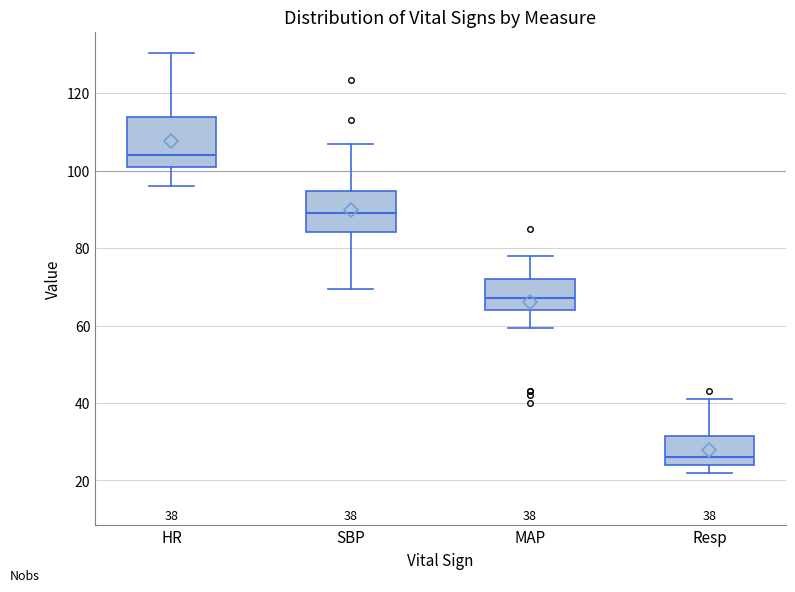

Which box is the tallest, from its lower edge to its upper edge?

HR